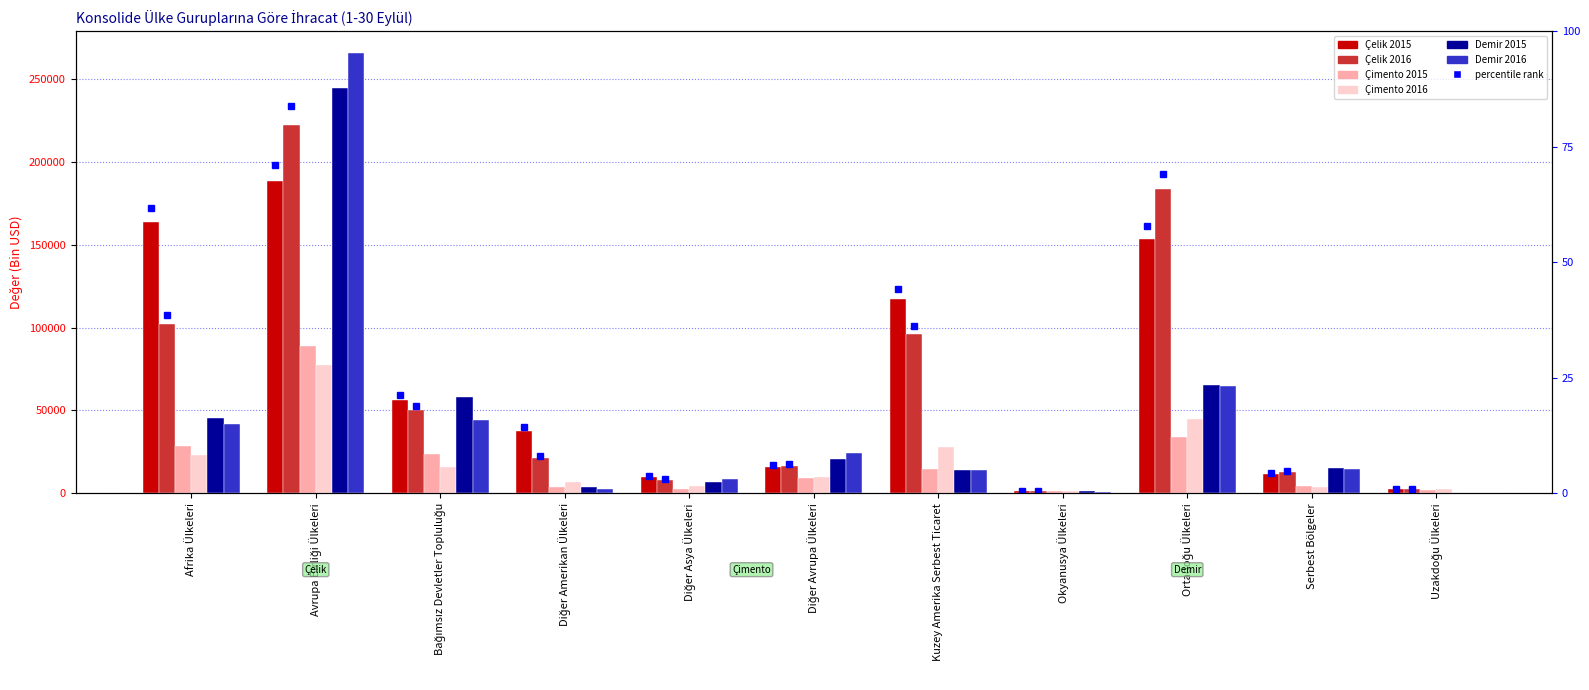

Are the bars horizontal?

No